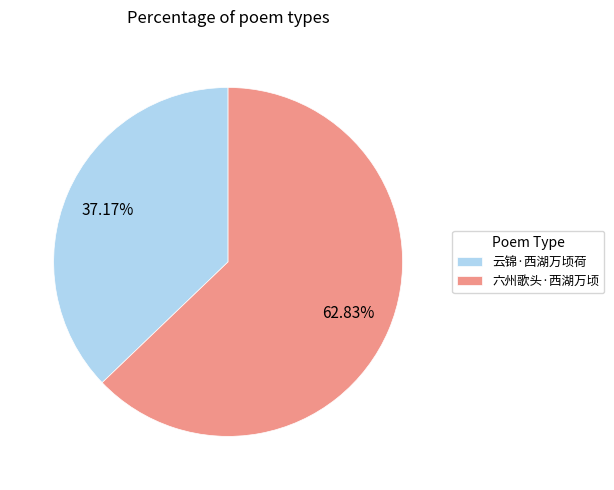

What is the largest slice in the pie chart?

六州歌头·西湖万顷